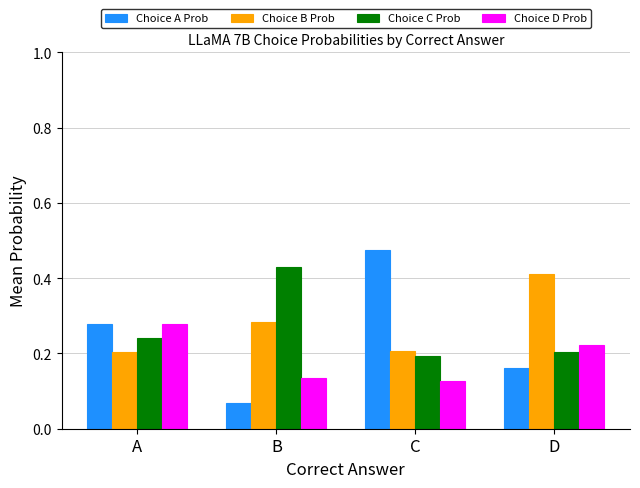

Which category has the highest value in the Choice D Prob series?

A